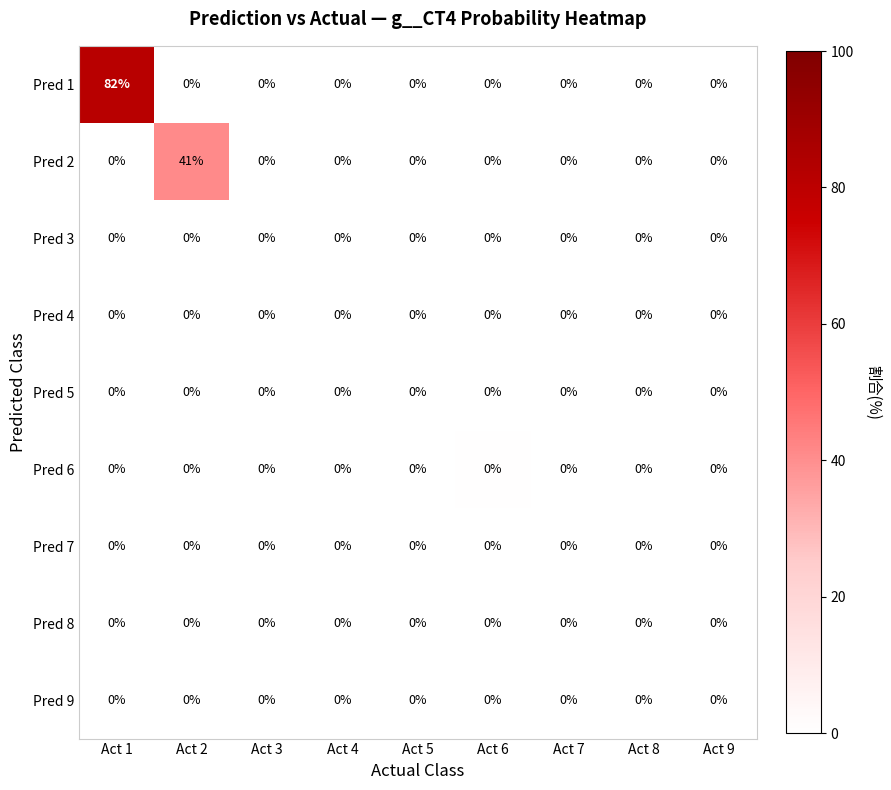

What is the difference between the highest and lowest values at Act 1?

82